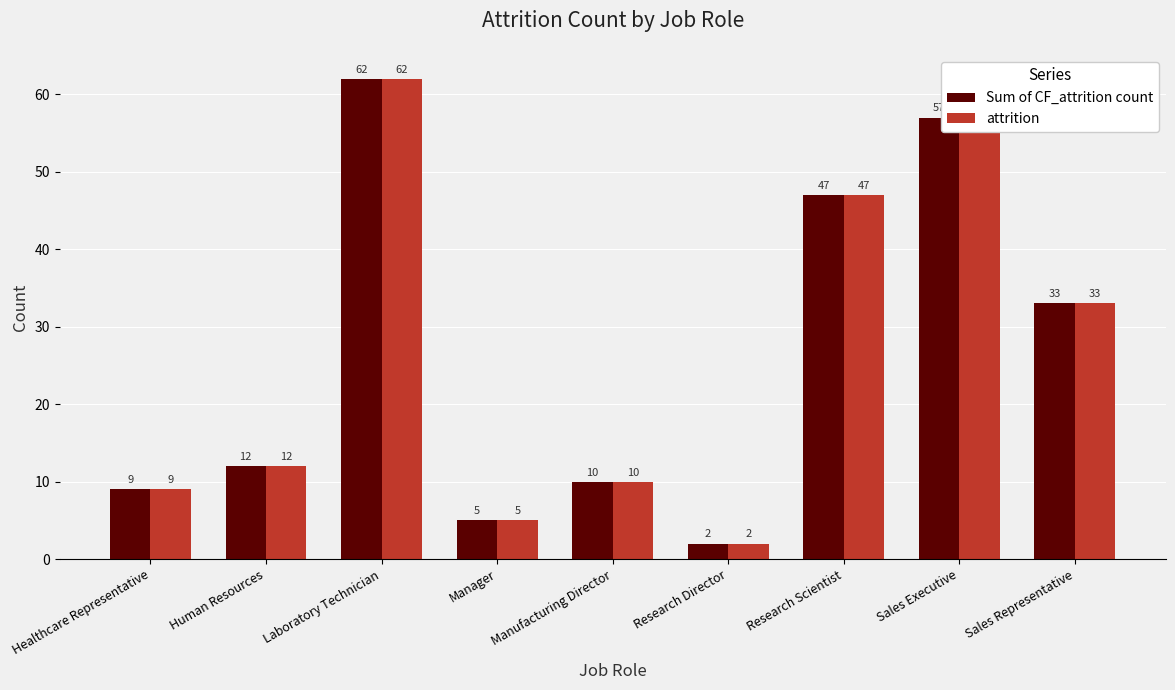

Is it true that Sum of CF_attrition count equals 62 at Laboratory Technician?

True